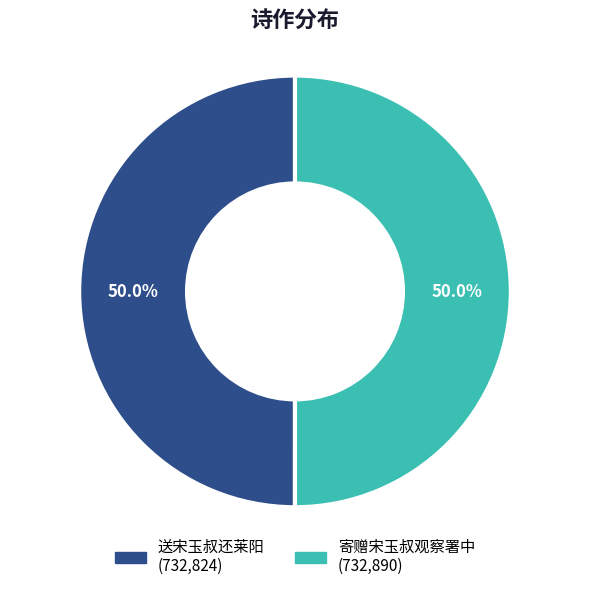

Approximately how many times larger is the value at 送宋玉叔还莱阳 compared to 寄赠宋玉叔观察署中?

1.0